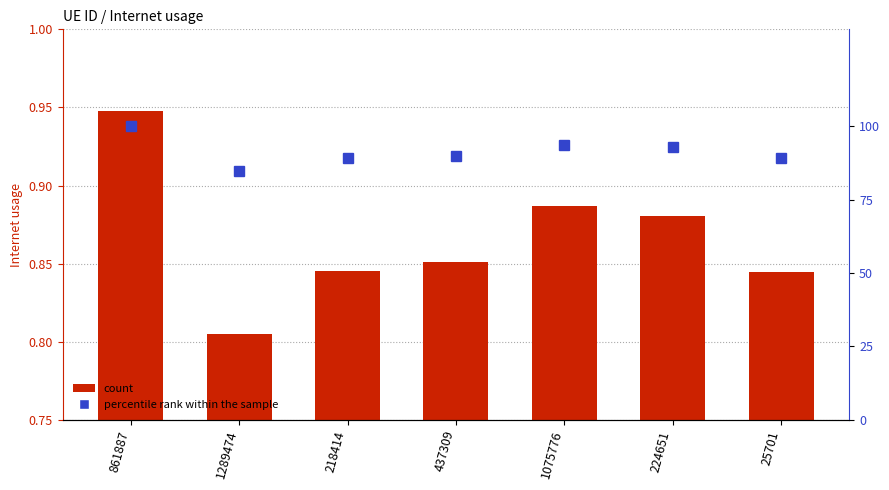

Rank the categories by percentile rank within the sample value from highest to lowest.

861887, 1075776, 224651, 437309, 218414, 25701, 1289474